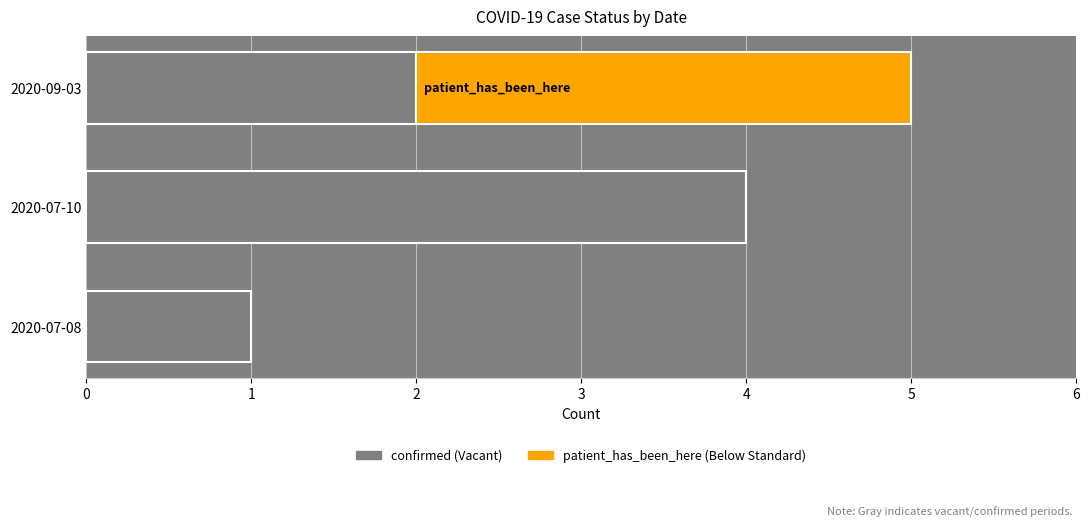

What is the total value across all series at 2020-07-10?

4